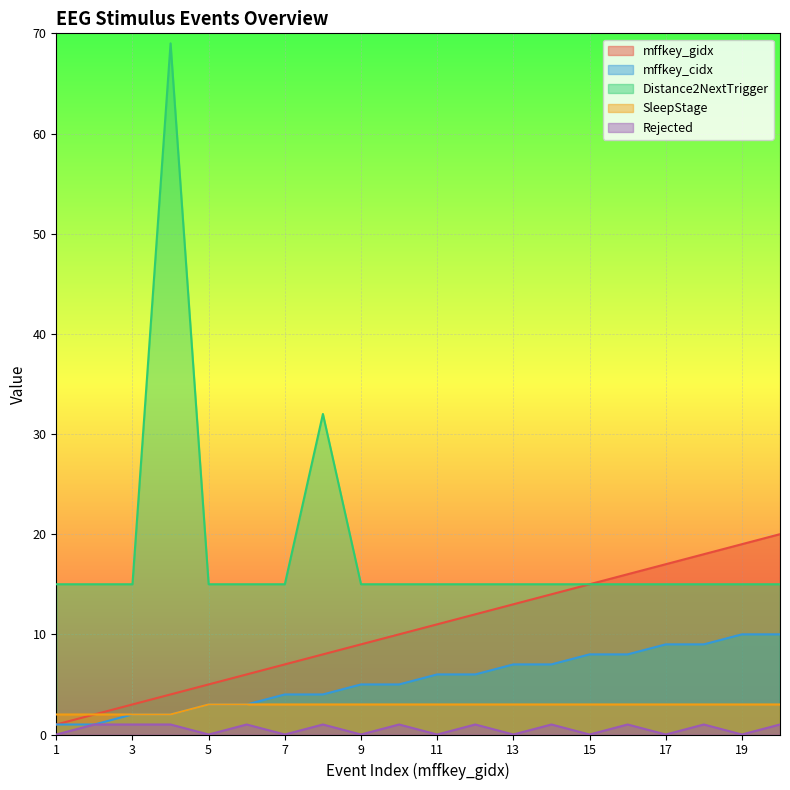

Which series has the largest total across all categories?

Distance2NextTrigger